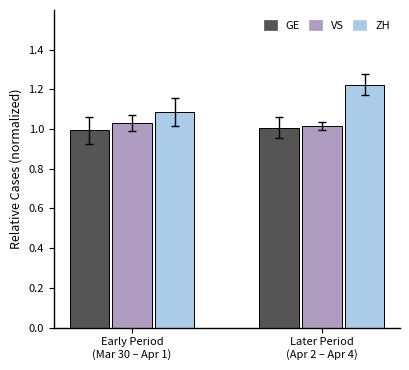

Which series has the largest total across all categories?

ZH